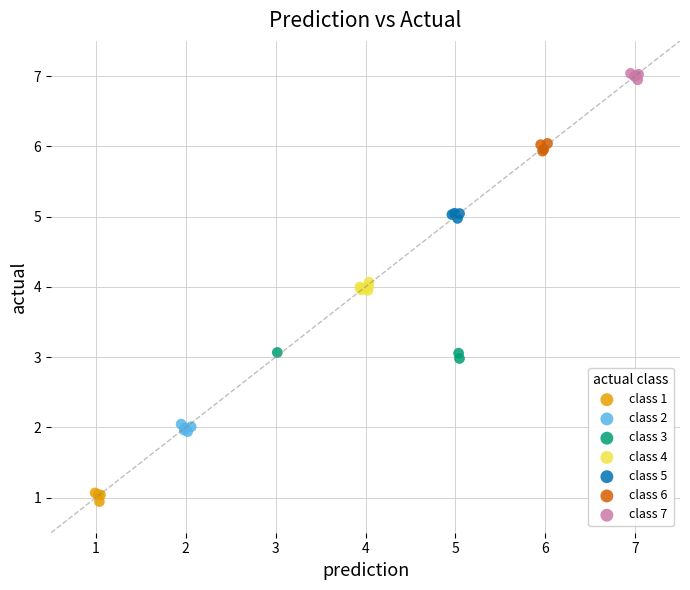

Which series contains the highest Y value?

class 7